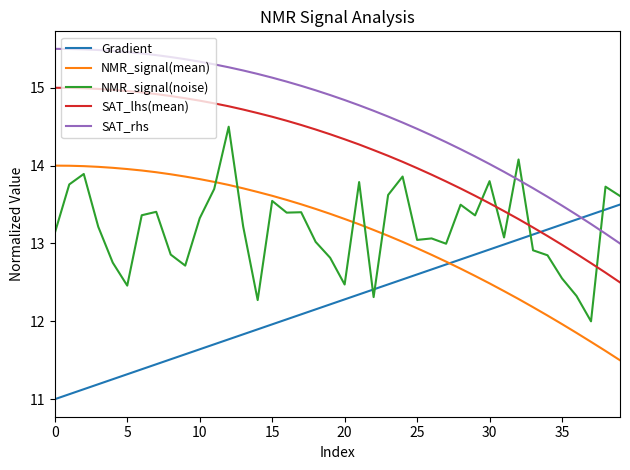

Which series has the largest total across all categories?

SAT_rhs